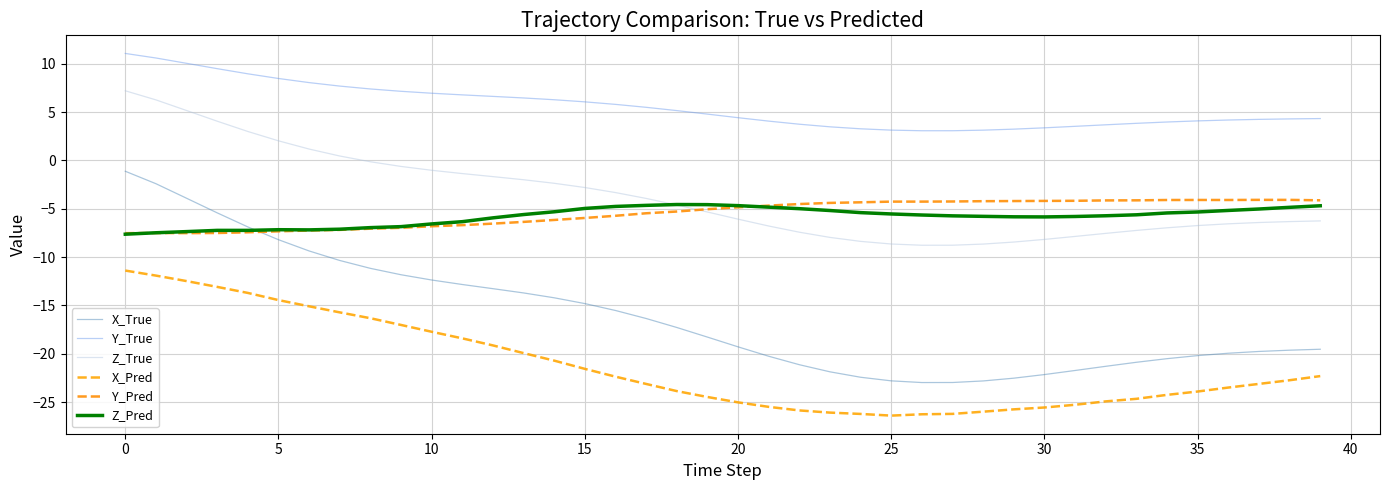

Which series has the largest total across all categories?

Y_True